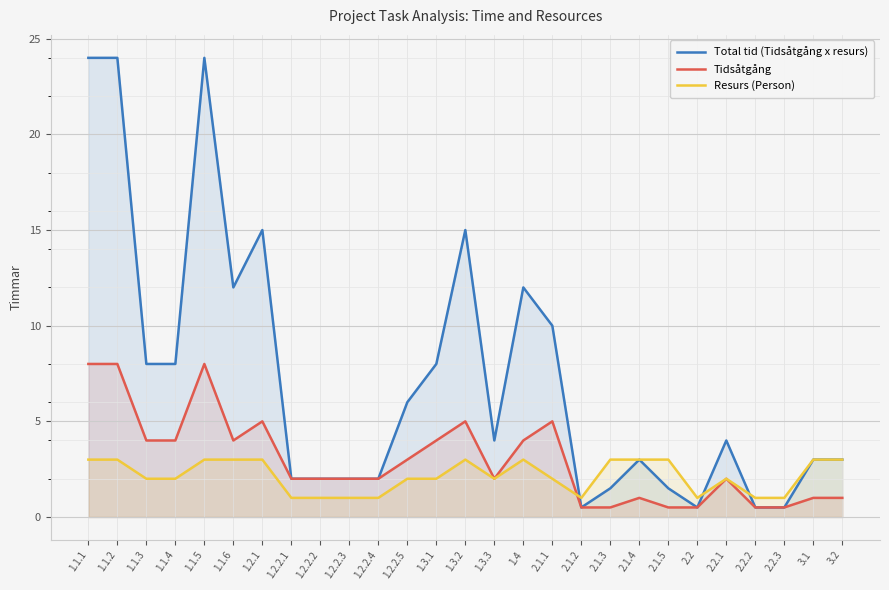

At which label does Resurs (Person) reach its minimum?

1.2.2.1